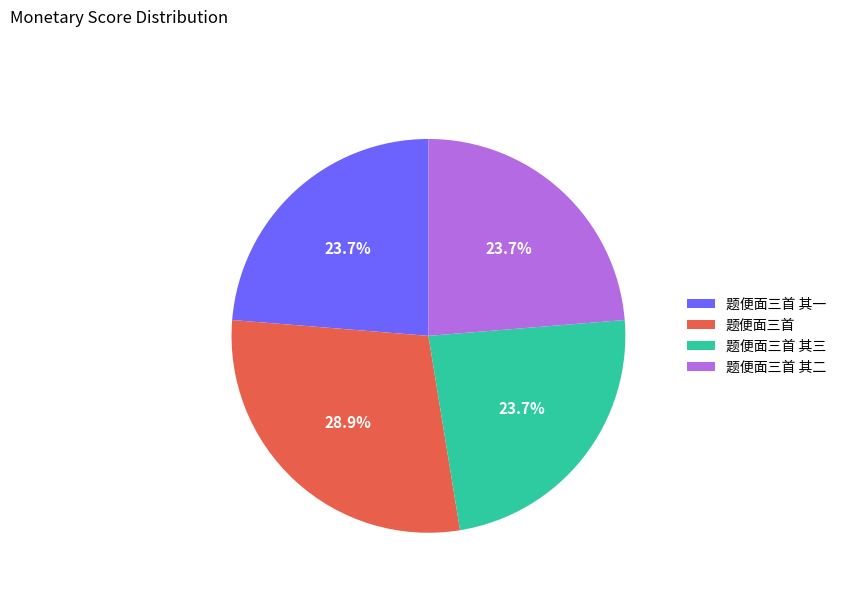

To the nearest percent, what is the average slice percentage?

25%